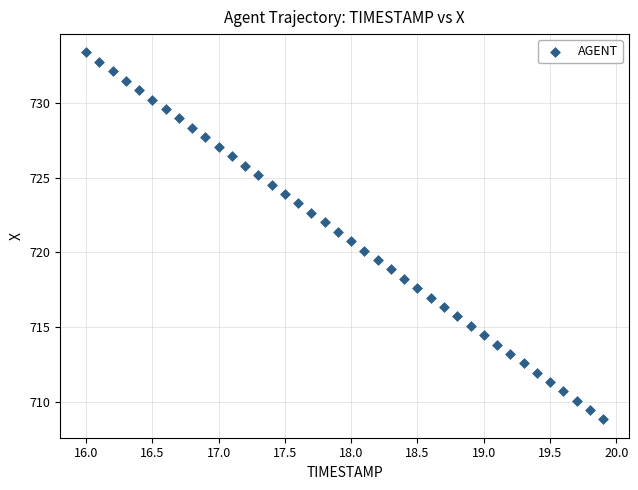

What is the range of Y values (max minus min)?

24.6